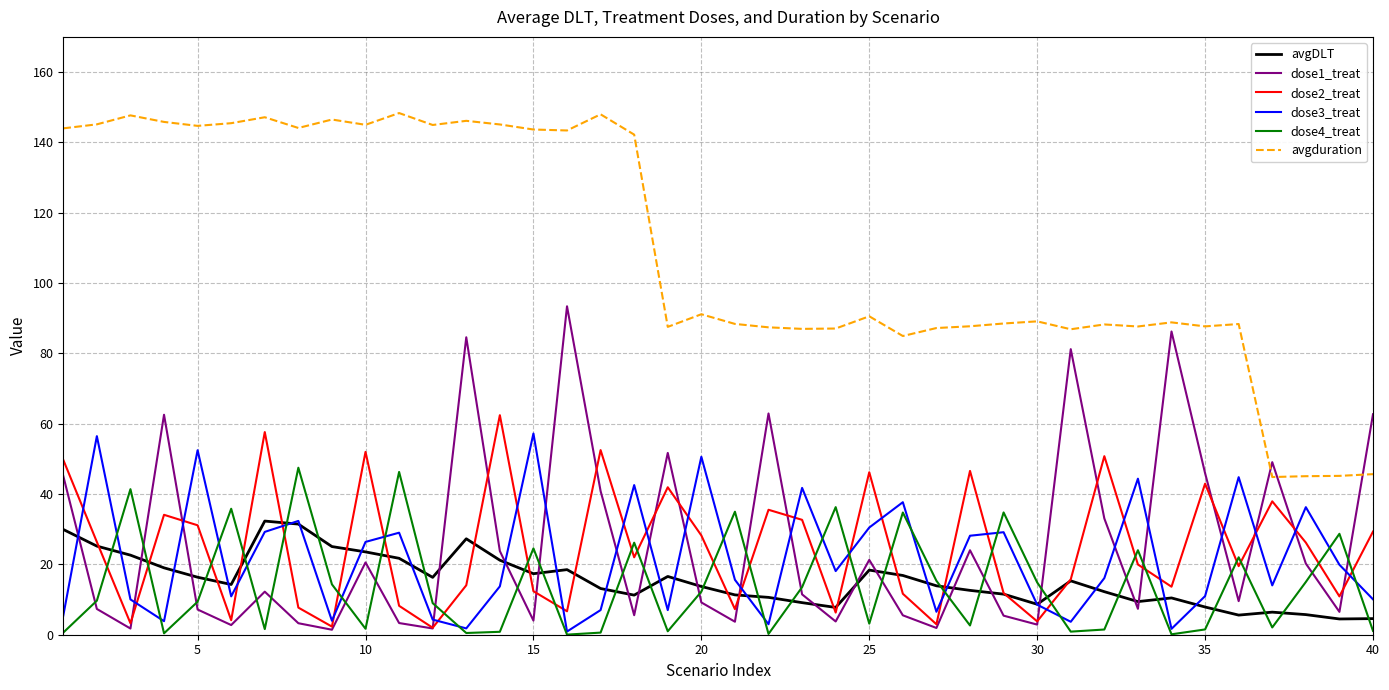

What is the highest value of the dose1_treat series?

93.4